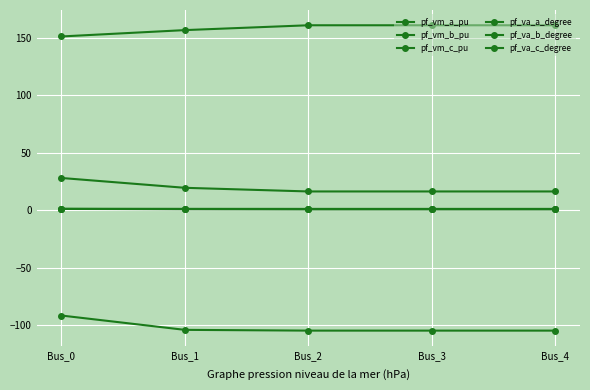

True or false: pf_va_b_degree has more than 1 interior local peaks.

False